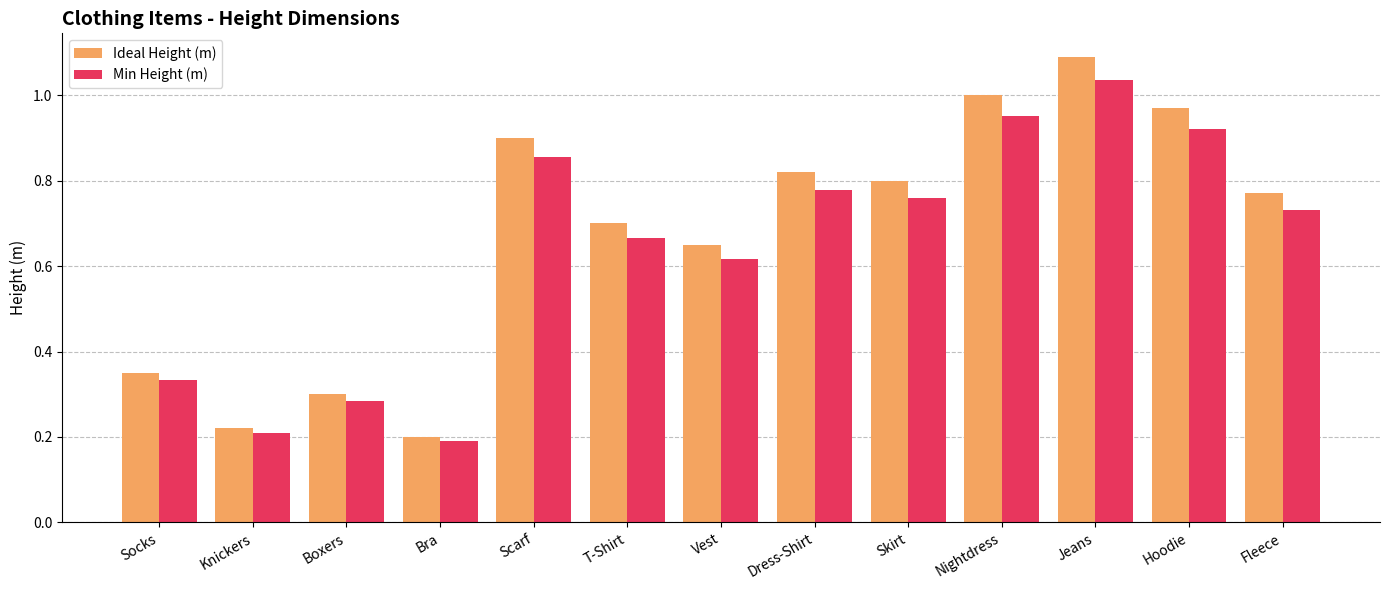

What is the maximum value shown in the chart?

1.1